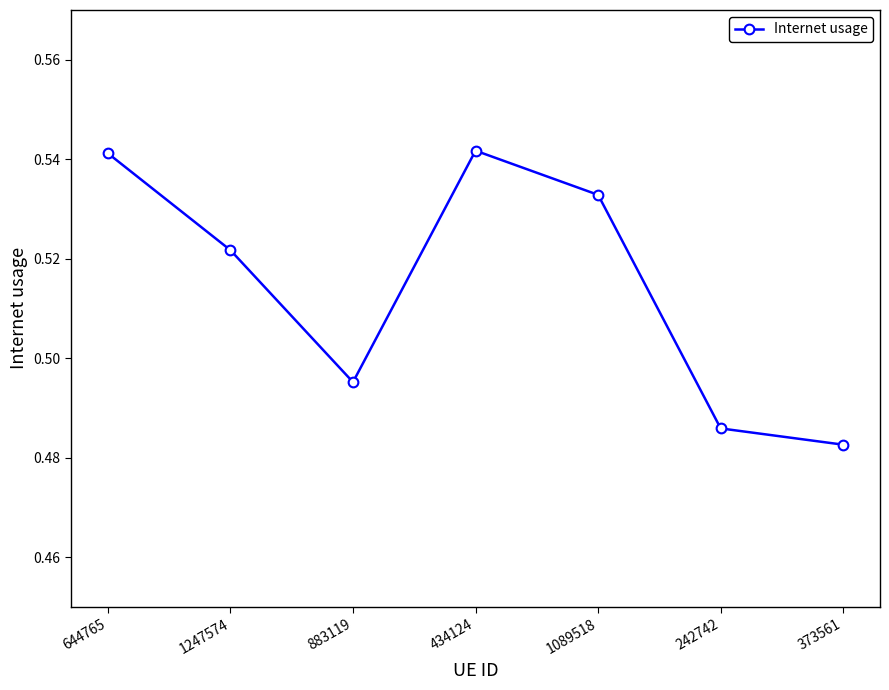

Does the chart have visible grid lines?

No